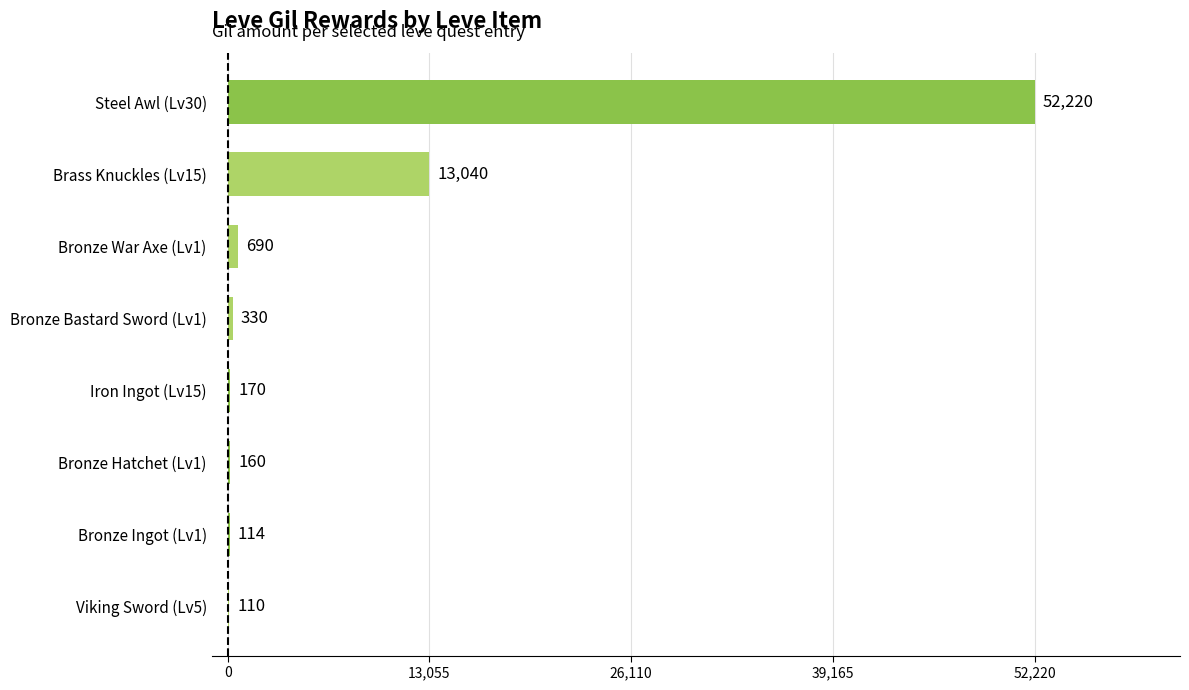

Reading bottom to top, what are all the values shown in this chart?

Viking Sword (Lv5)=110	Bronze Ingot (Lv1)=114	Bronze Hatchet (Lv1)=160	Iron Ingot (Lv15)=170	Bronze Bastard Sword (Lv1)=330	Bronze War Axe (Lv1)=690	Brass Knuckles (Lv15)=13040	Steel Awl (Lv30)=52220